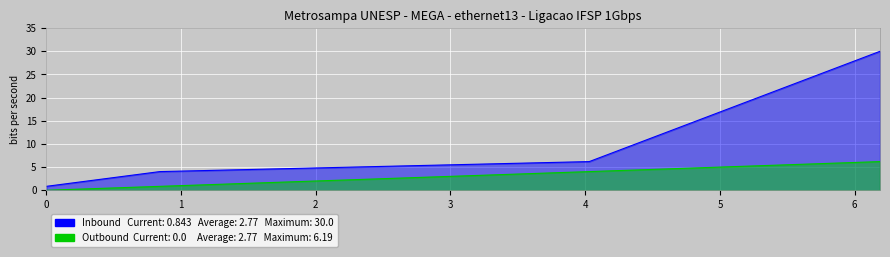

Is the value of Outbound at 0.0 greater than the value of Inbound at 4.03?

No